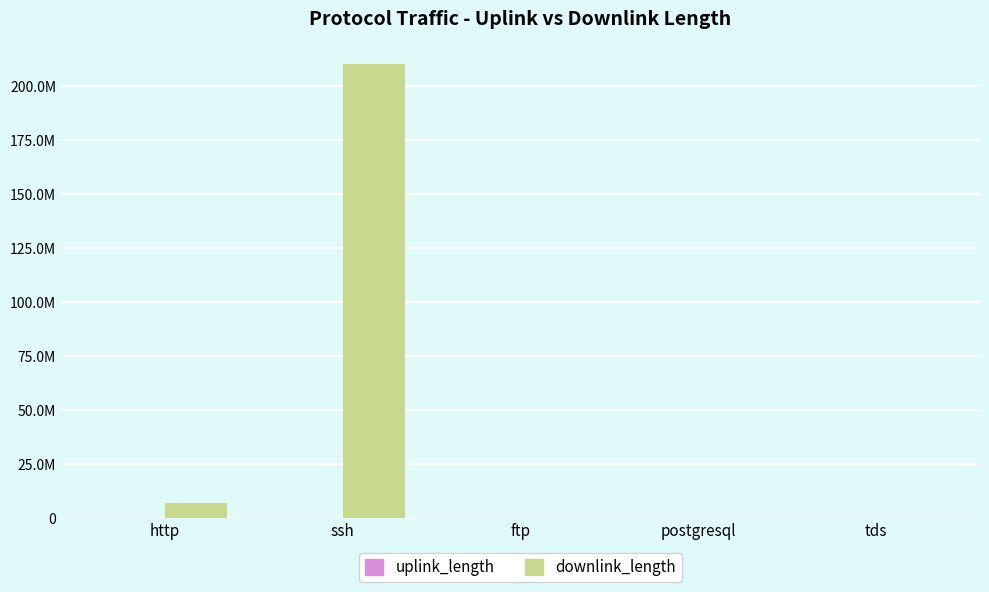

What is the label of the 3rd bar from the left?

ftp